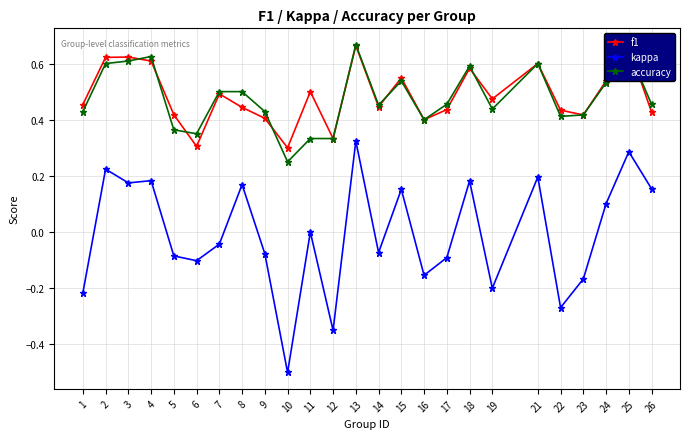

How many lines are shown in the chart?

3